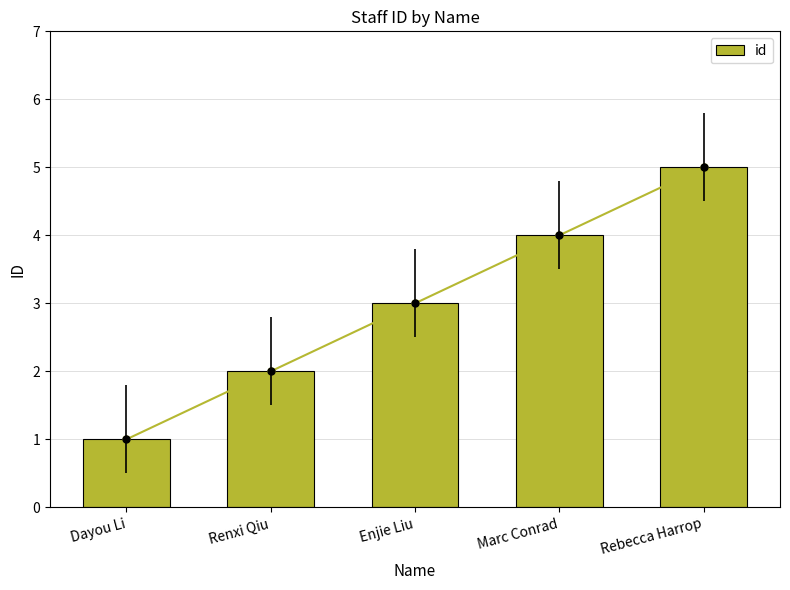

What is the sum of the values at Dayou Li and Enjie Liu?

4